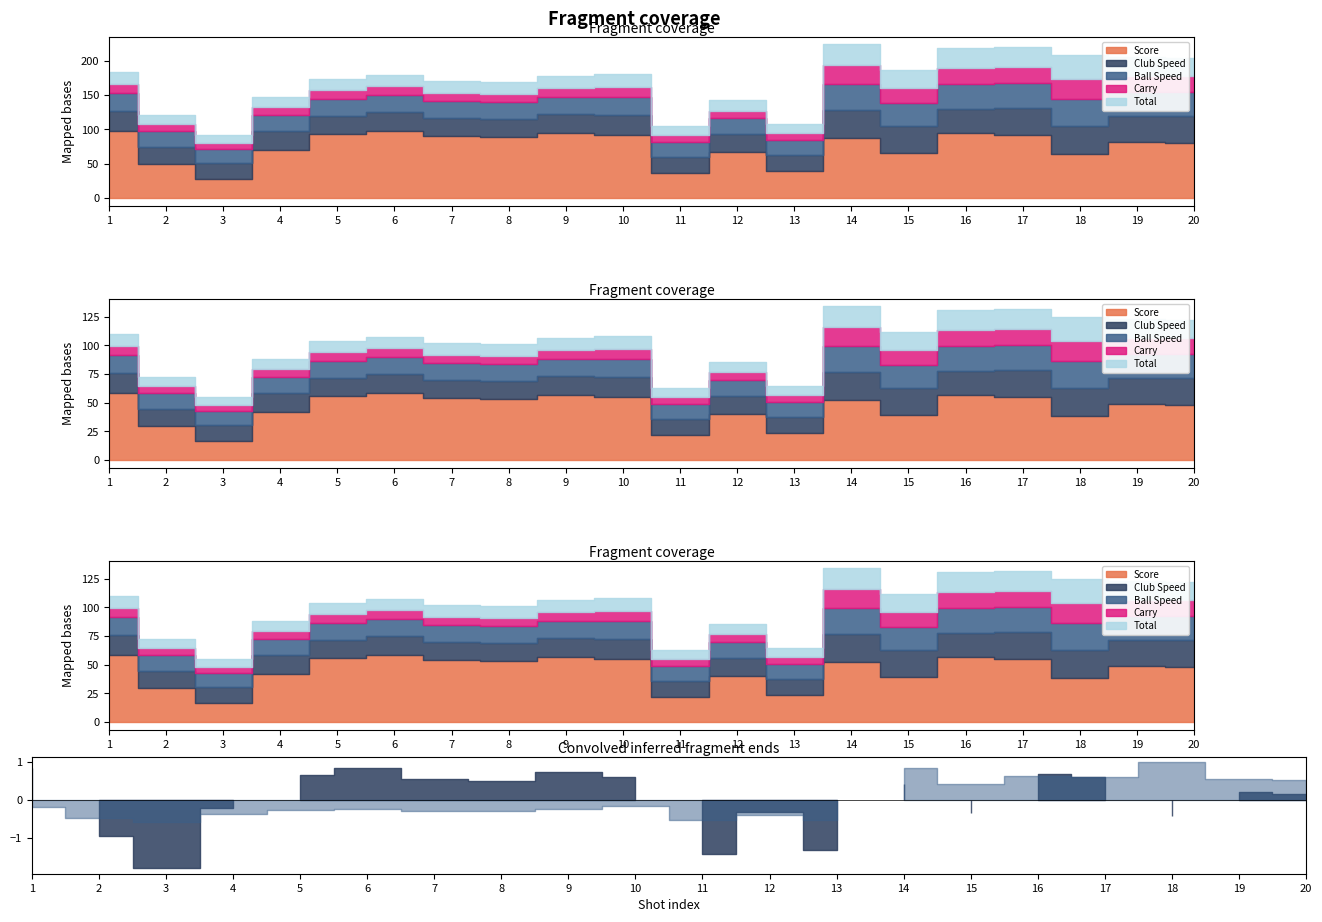

What is the value of the Total point at the 8th from the left?

16.7